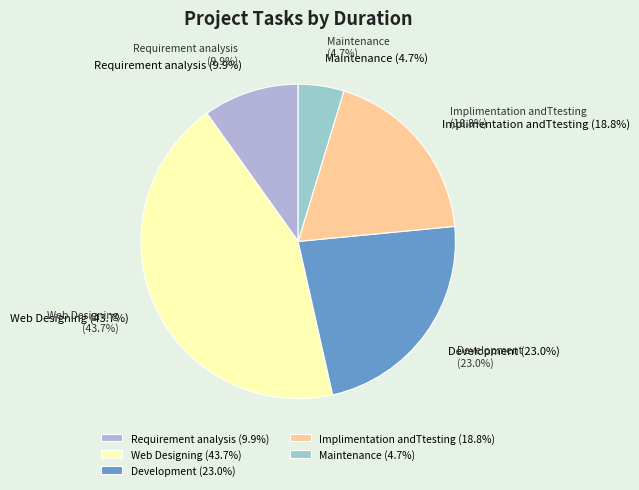

Does Web Designing account for over 50% of the chart?

No